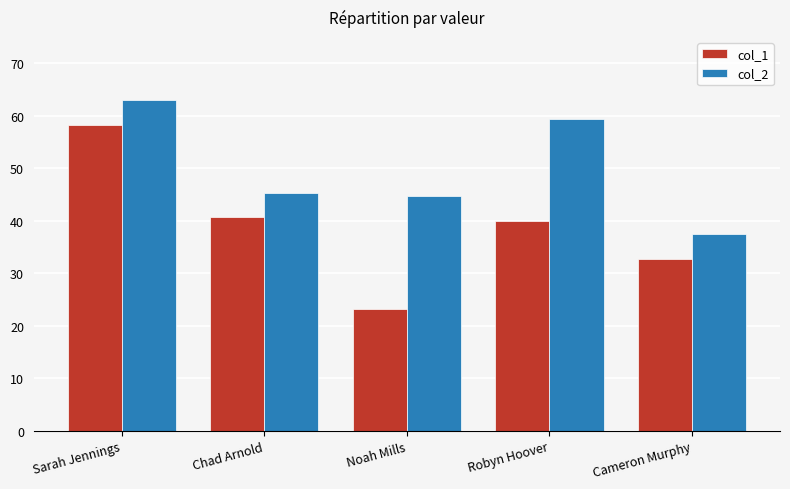

Reading right to left, what are all the values shown in this chart?

col_1: Cameron Murphy=32.8	Robyn Hoover=39.9	Noah Mills=23.2	Chad Arnold=40.8	Sarah Jennings=58.2
col_2: Cameron Murphy=37.5	Robyn Hoover=59.4	Noah Mills=44.6	Chad Arnold=45.3	Sarah Jennings=62.9